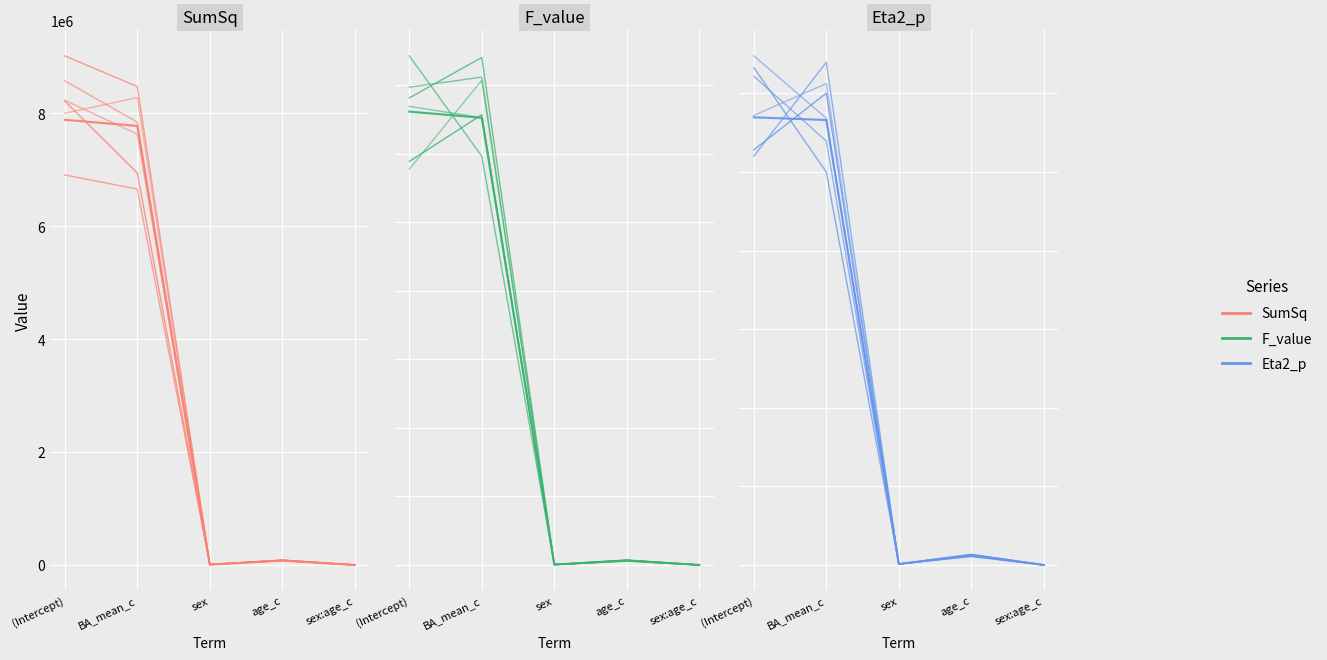

True or false: F_value and SumSq cross at least once.

False